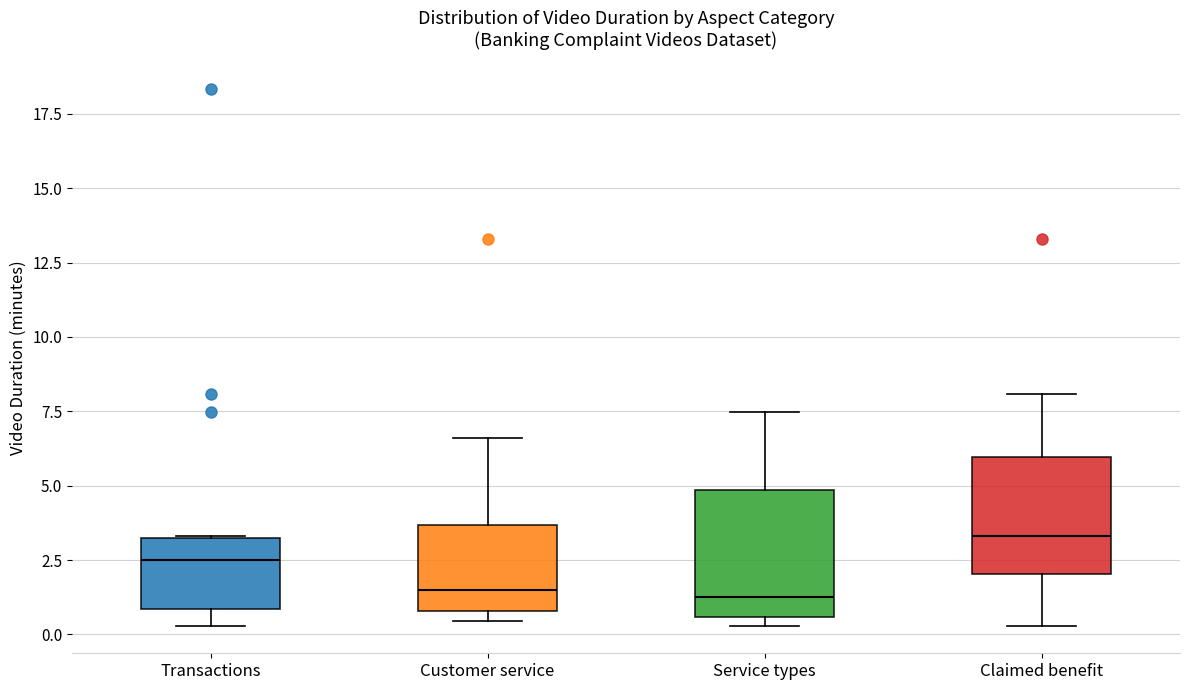

Reading left to right, read every box against the y-axis: the position of its median line, the range the box covers, and the ends of its whiskers. The values are not printed on the chart, so give them approximately, as read against the axis.

Transactions: median 2.5, box 1.0 to 3.5, whiskers 0.5 to 3.5
Customer service: median 1.5, box 1.0 to 3.5, whiskers 0.5 to 6.5
Service types: median 1.5, box 0.5 to 5.0, whiskers 0.5 (just below the box's lower edge) to 7.5
Claimed benefit: median 3.5, box 2.0 to 6.0, whiskers 0.5 to 8.0